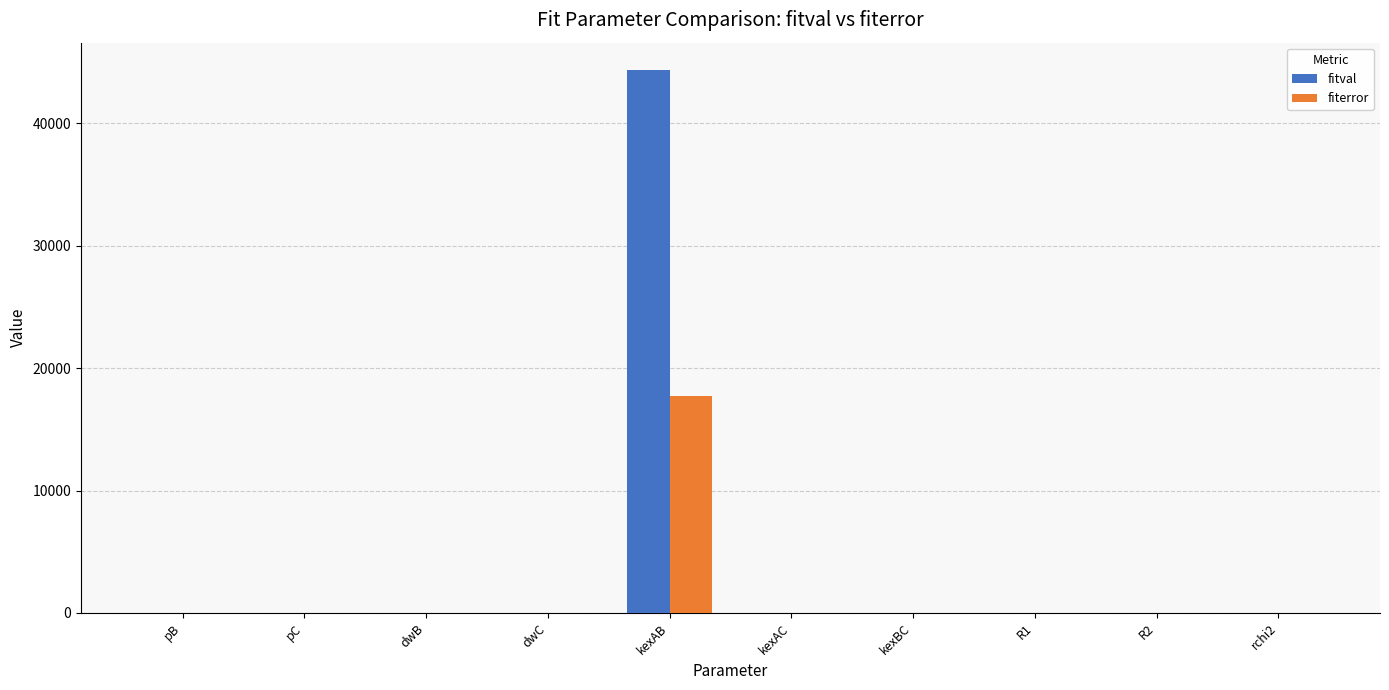

The fitval series shows -26805.9 at pC. True or false?

False